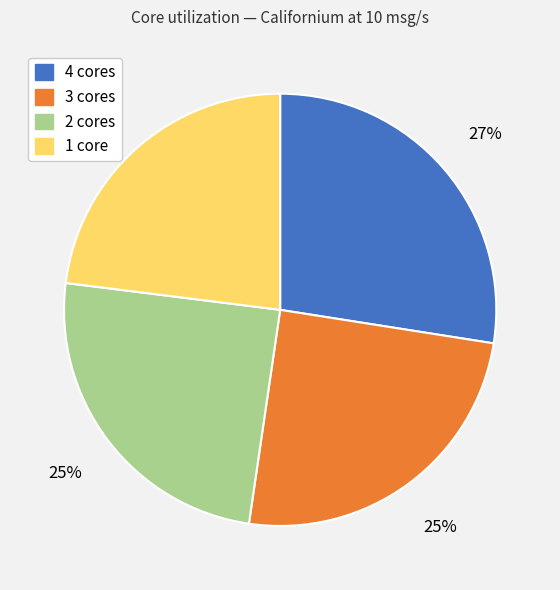

Approximately how many times larger is the value at 1 core compared to 3 cores?

0.9